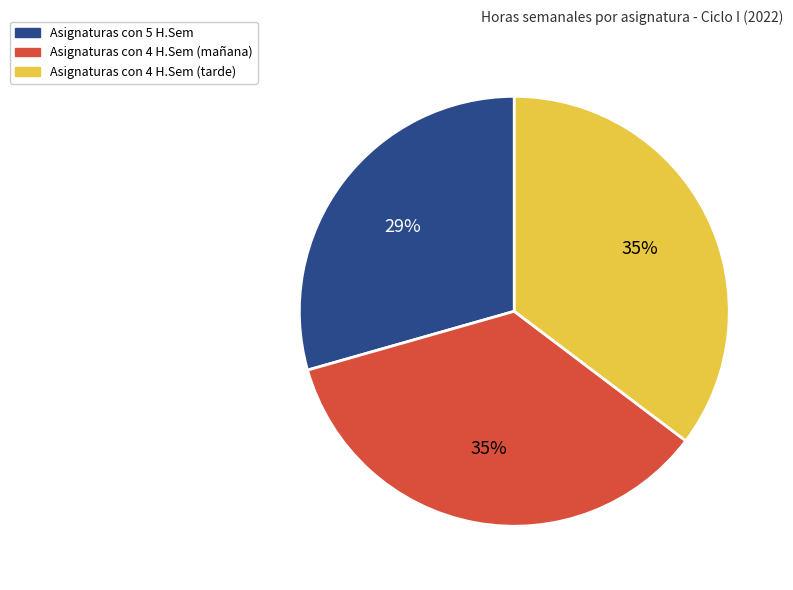

Approximately how many times larger is the value at Asignaturas con 4 H.Sem (mañana) compared to Asignaturas con 5 H.Sem?

1.2